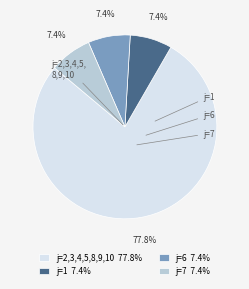

What is the total percentage of j=7 7.4% and j=6 7.4%?

14.8%